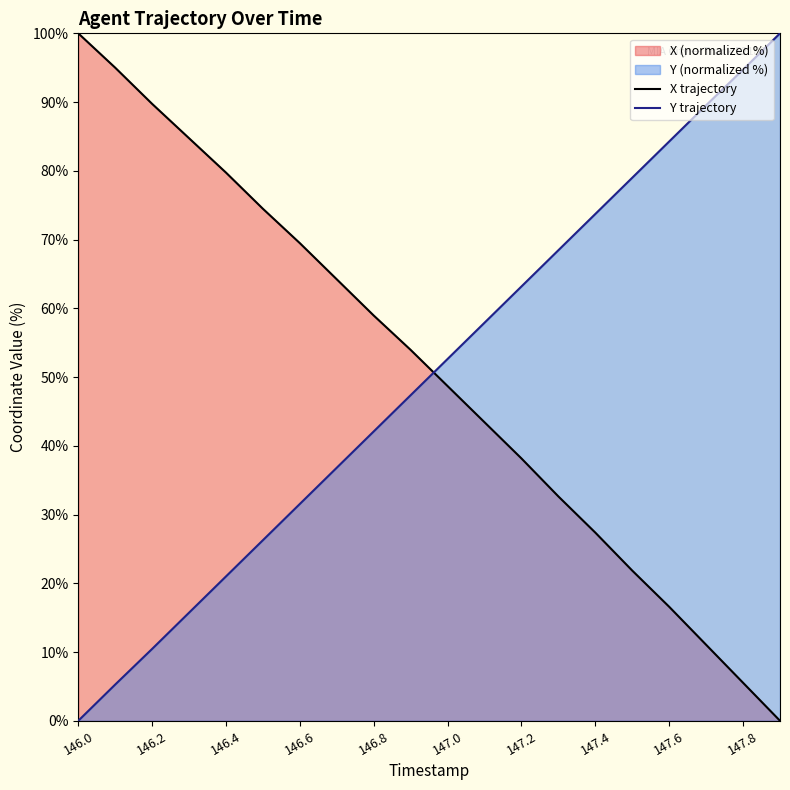

List the series in order of their peak value, highest first.

X, Y